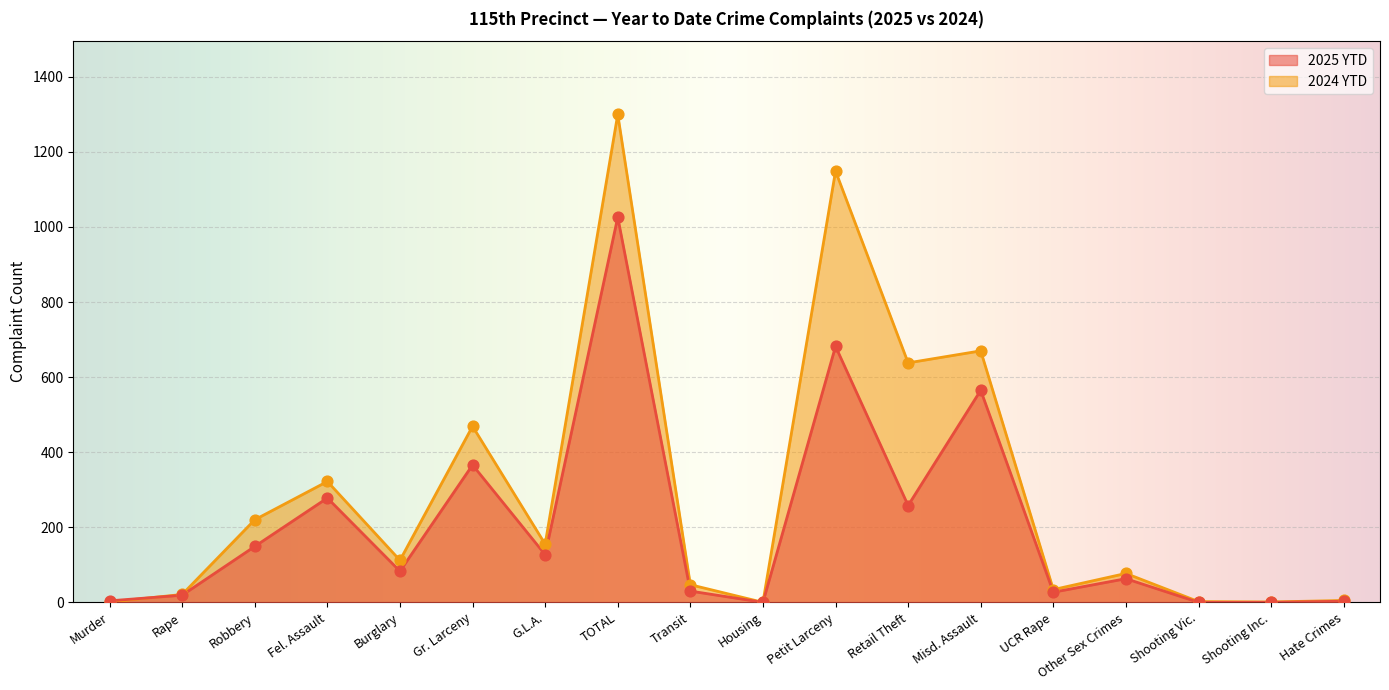

At which category is the sum across all series the highest?

TOTAL